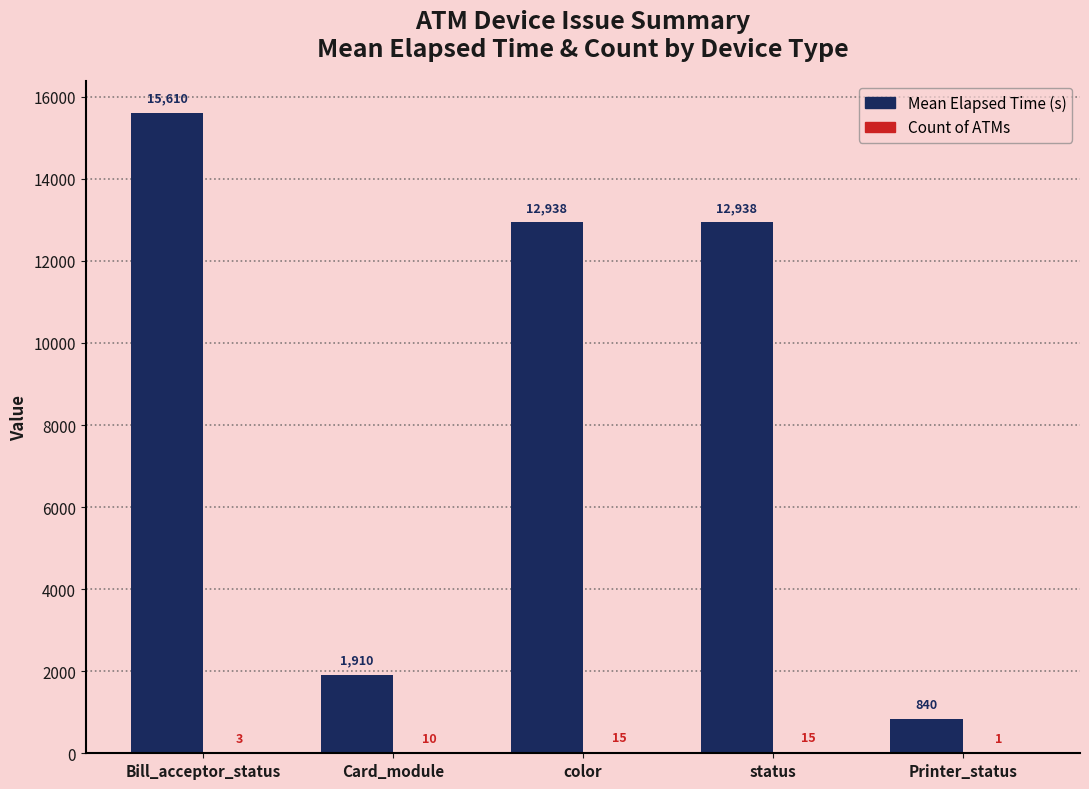

Which category has the highest value across all series?

Bill_acceptor_status